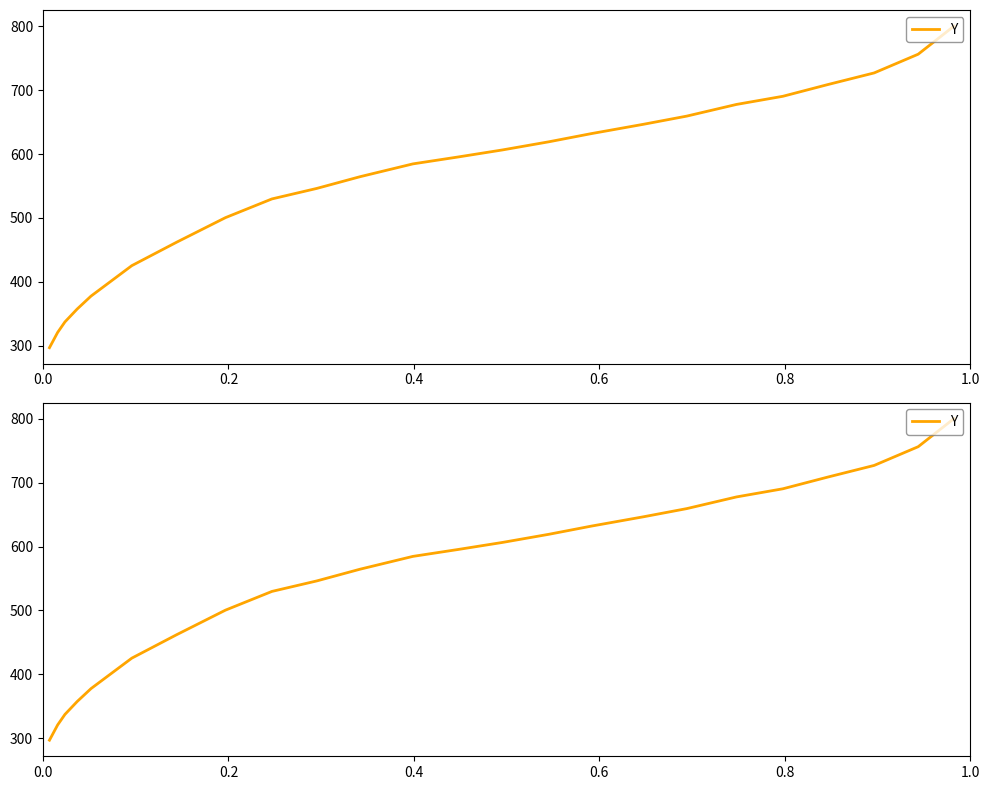

How many lines are shown in the chart?

1